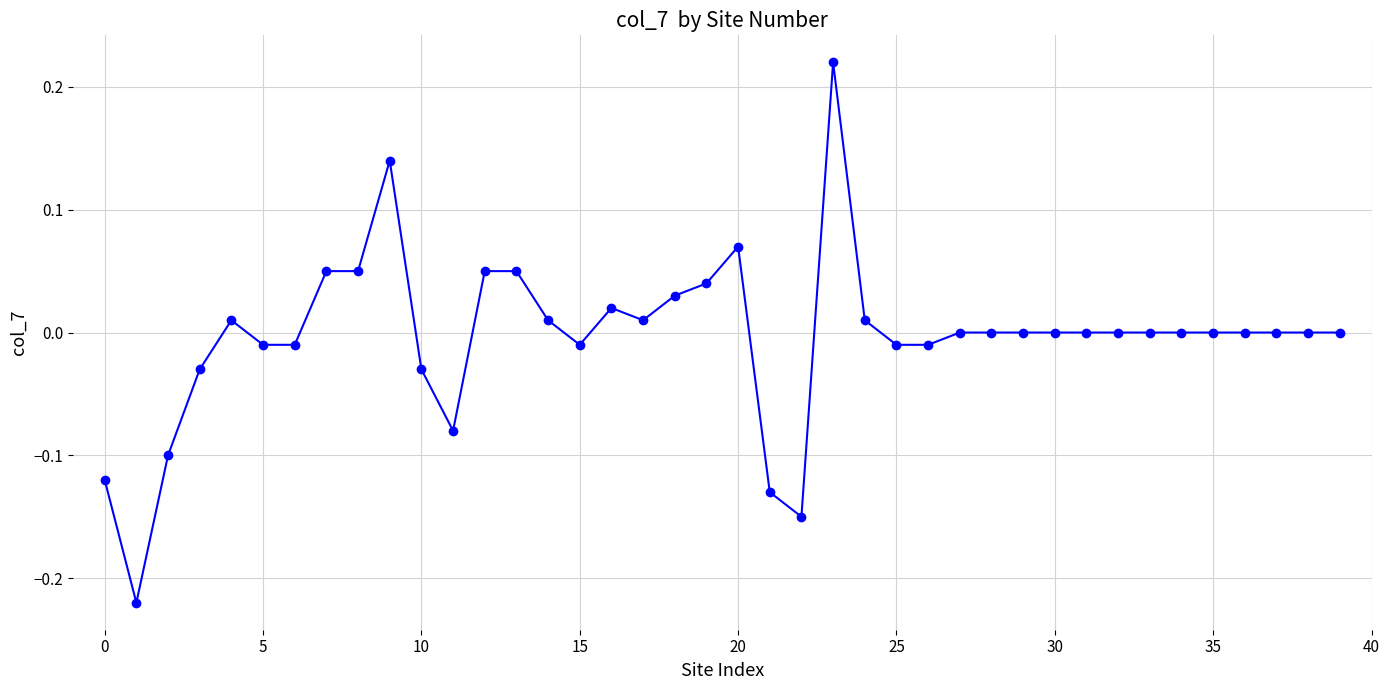

True or false: the data has more than 1 interior local peaks.

True